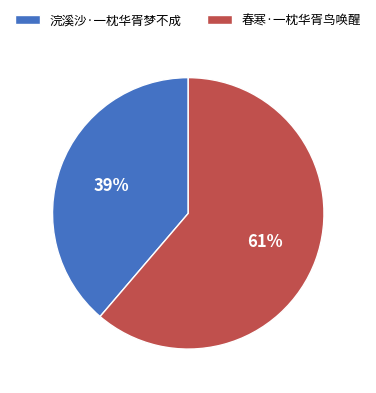

To the nearest percent, what is the average slice percentage?

50%